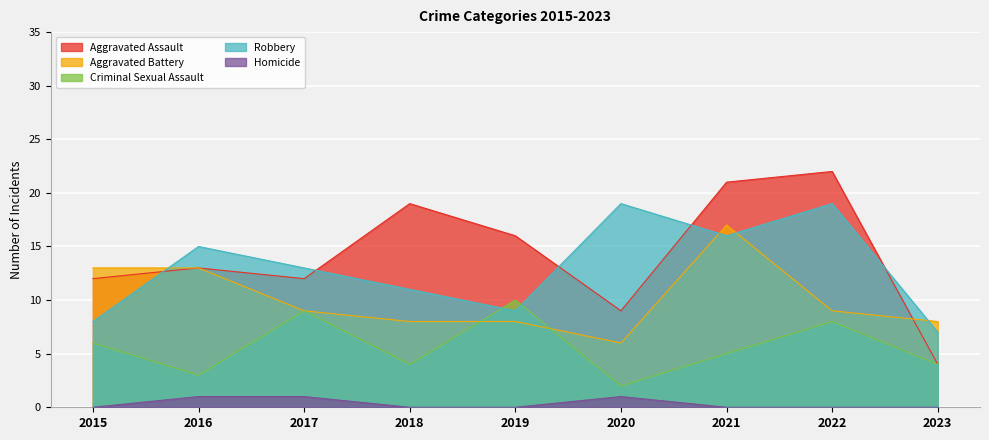

At which label does Robbery reach its peak?

2020